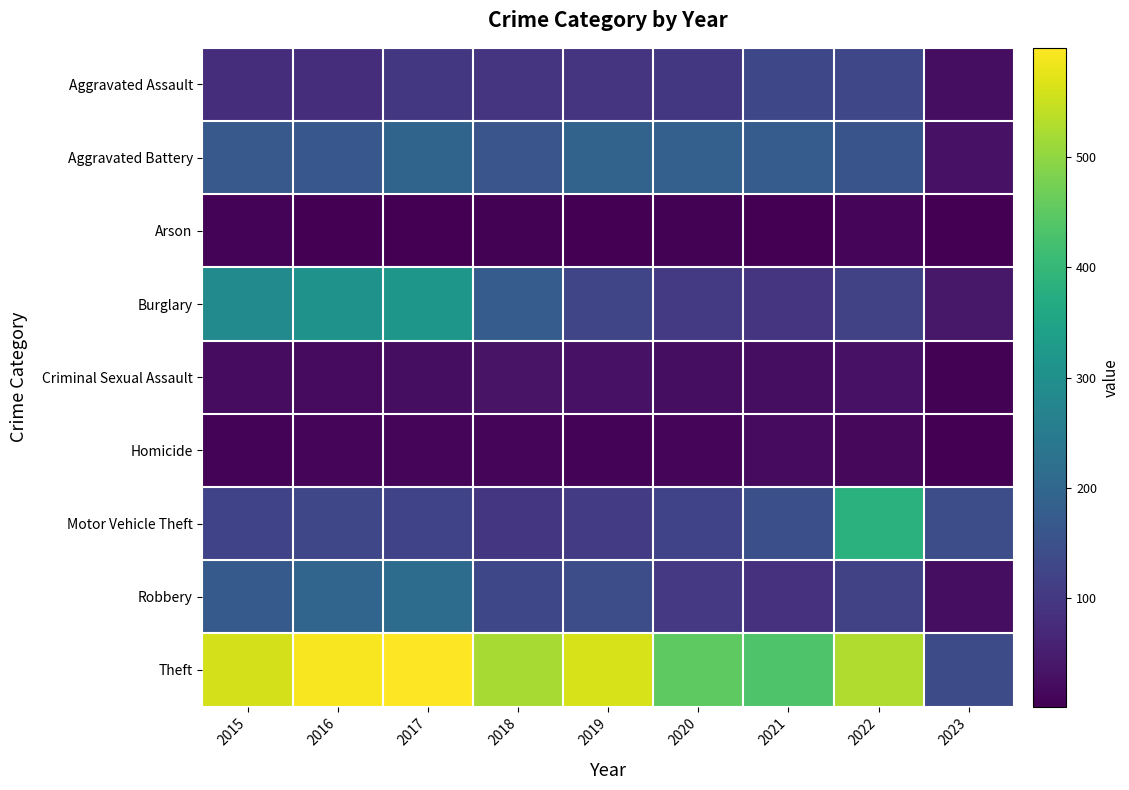

Which label corresponds to the largest value in the chart?

2017